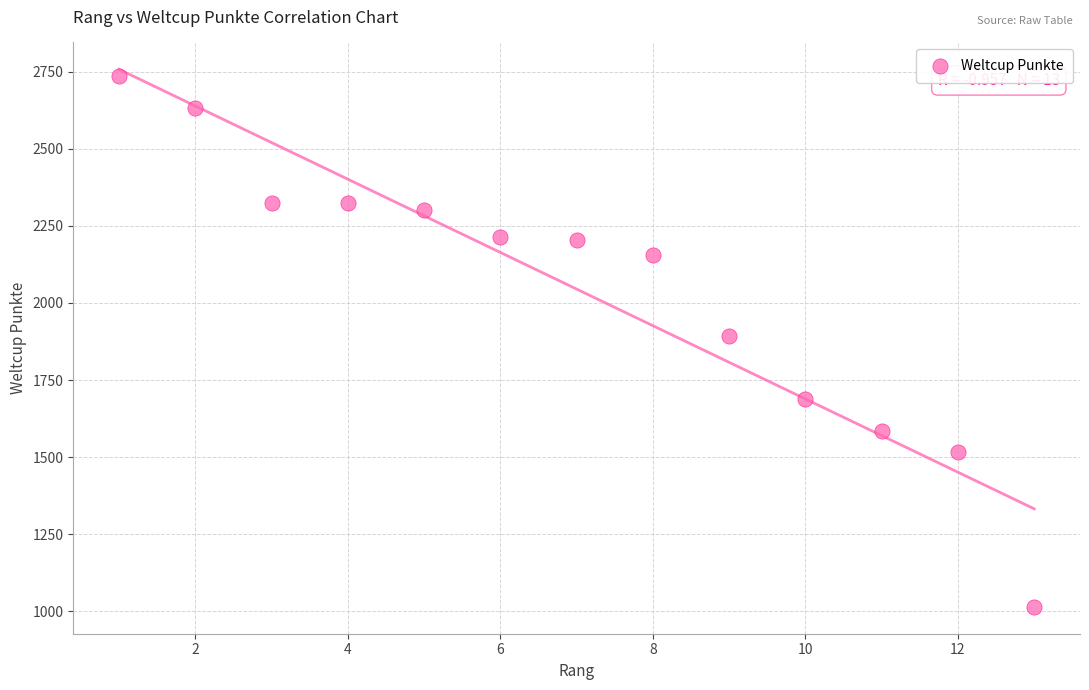

What is the range of X values (max minus min)?

12